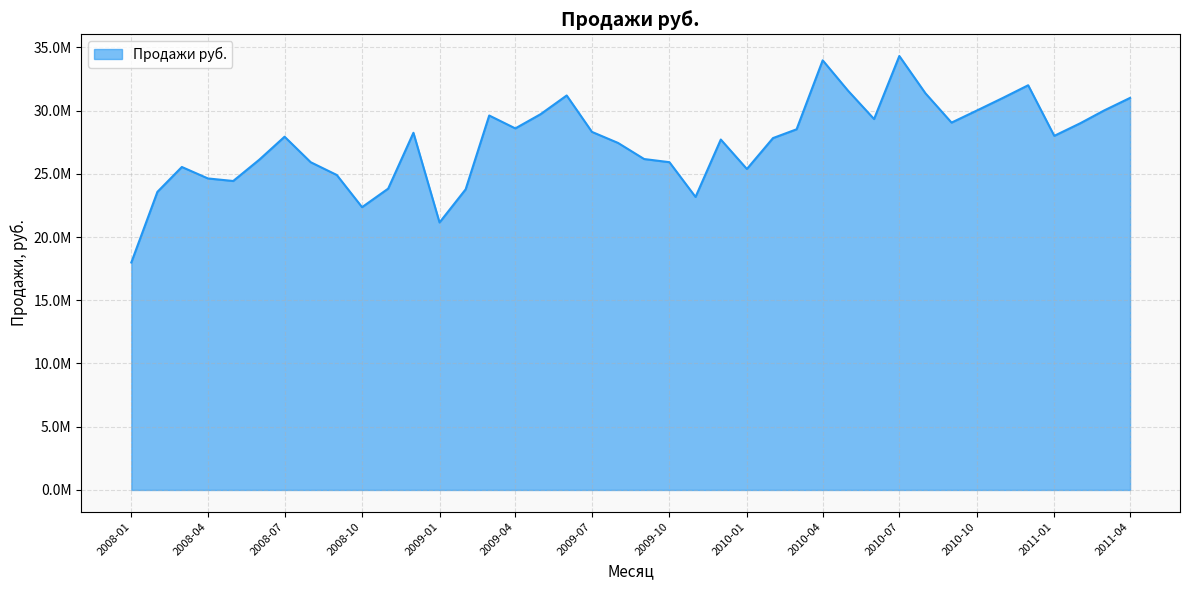

List the labels in order of value, smallest first.

2008-01, 2009-01, 2008-10, 2009-11, 2008-02, 2009-02, 2008-11, 2008-05, 2008-04, 2008-09, 2010-01, 2008-03, 2008-08, 2009-10, 2008-06, 2009-09, 2009-08, 2009-12, 2010-02, 2008-07, 2011-01, 2008-12, 2009-07, 2010-03, 2009-04, 2011-02, 2010-09, 2010-06, 2009-03, 2009-05, 2010-10, 2011-03, 2010-11, 2011-04, 2009-06, 2010-08, 2010-05, 2010-12, 2010-04, 2010-07